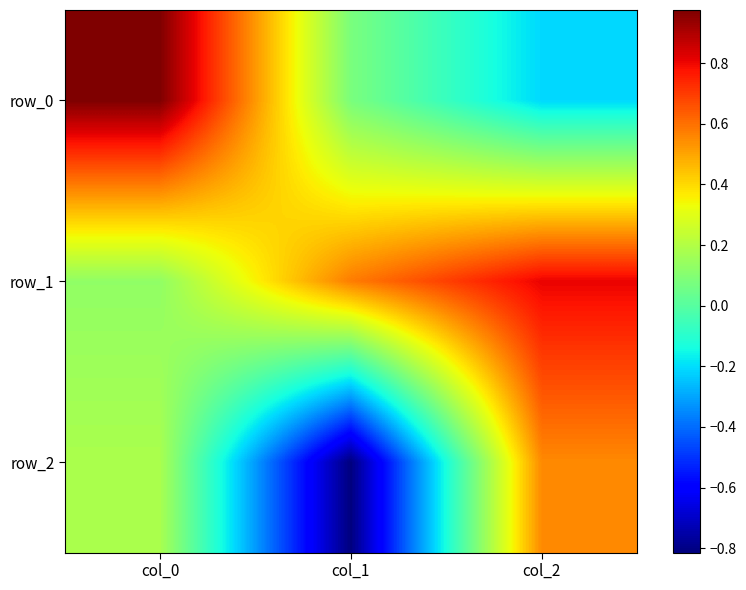

What is the sum of the row_2 values at col_1 and col_2?

-0.3